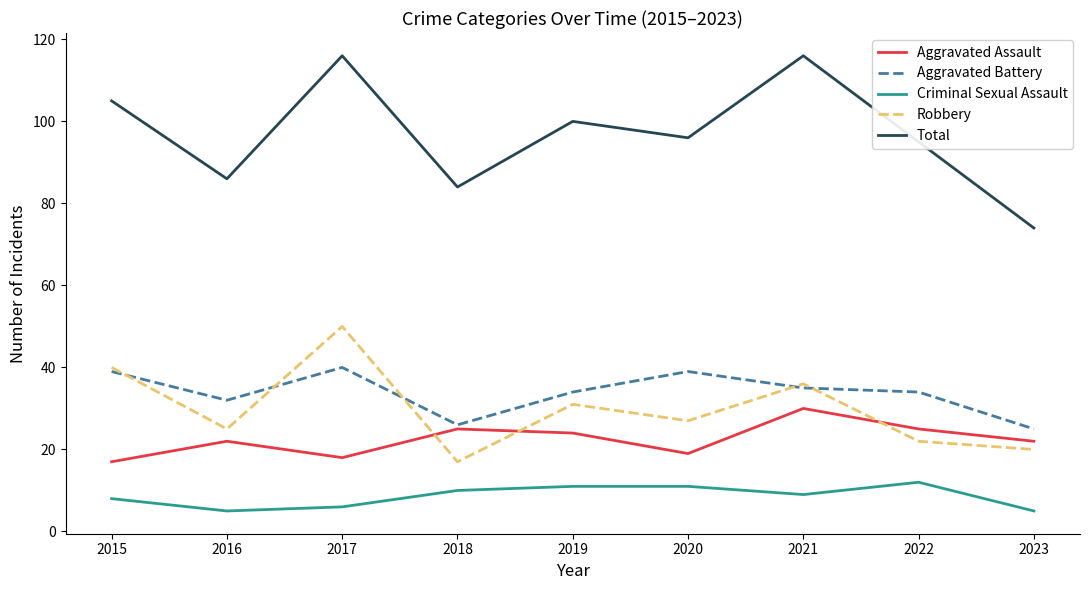

Reading right to left, transcribe all the data shown in this chart.

Aggravated Assault: 2023=22	2022=25	2021=30	2020=19	2019=24	2018=25	2017=18	2016=22	2015=17
Aggravated Battery: 2023=25	2022=34	2021=35	2020=39	2019=34	2018=26	2017=40	2016=32	2015=39
Criminal Sexual Assault: 2023=5	2022=12	2021=9	2020=11	2019=11	2018=10	2017=6	2016=5	2015=8
Robbery: 2023=20	2022=22	2021=36	2020=27	2019=31	2018=17	2017=50	2016=25	2015=40
Total: 2023=74	2022=95	2021=116	2020=96	2019=100	2018=84	2017=116	2016=86	2015=105